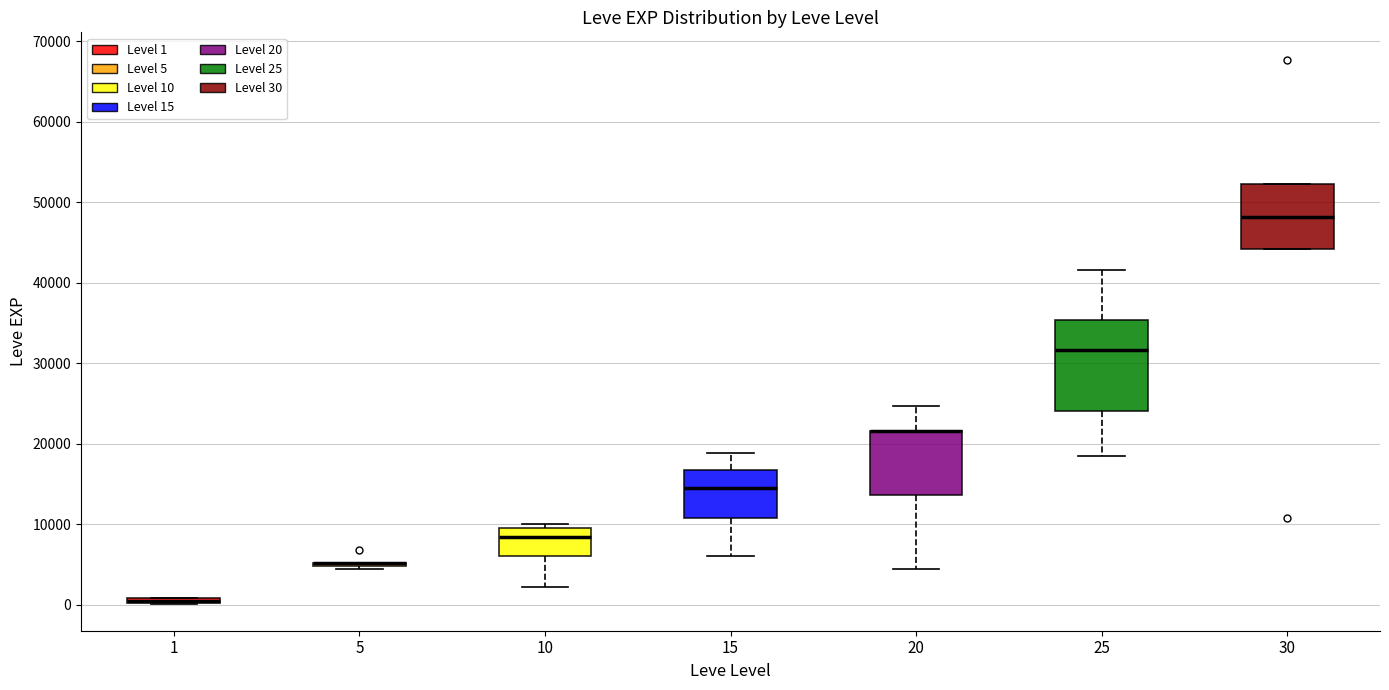

Comparing the boxes themselves (not the whiskers), which one is the tallest?

25